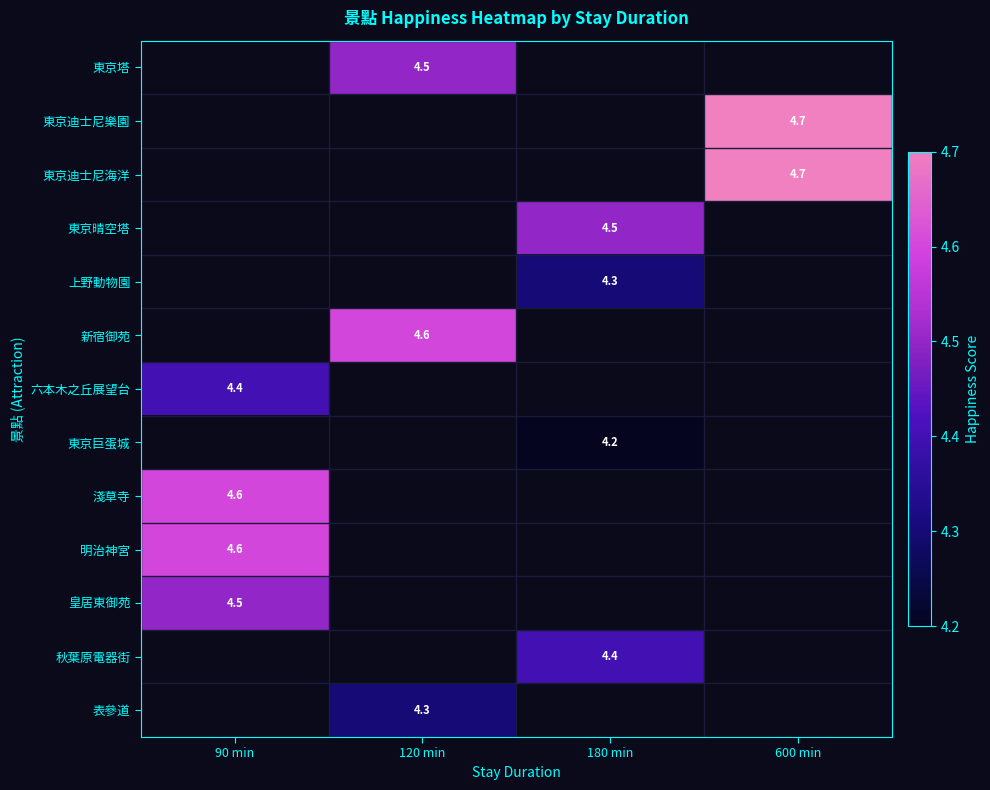

The value of 東京塔 at 120 min is 2.8. True or false?

False